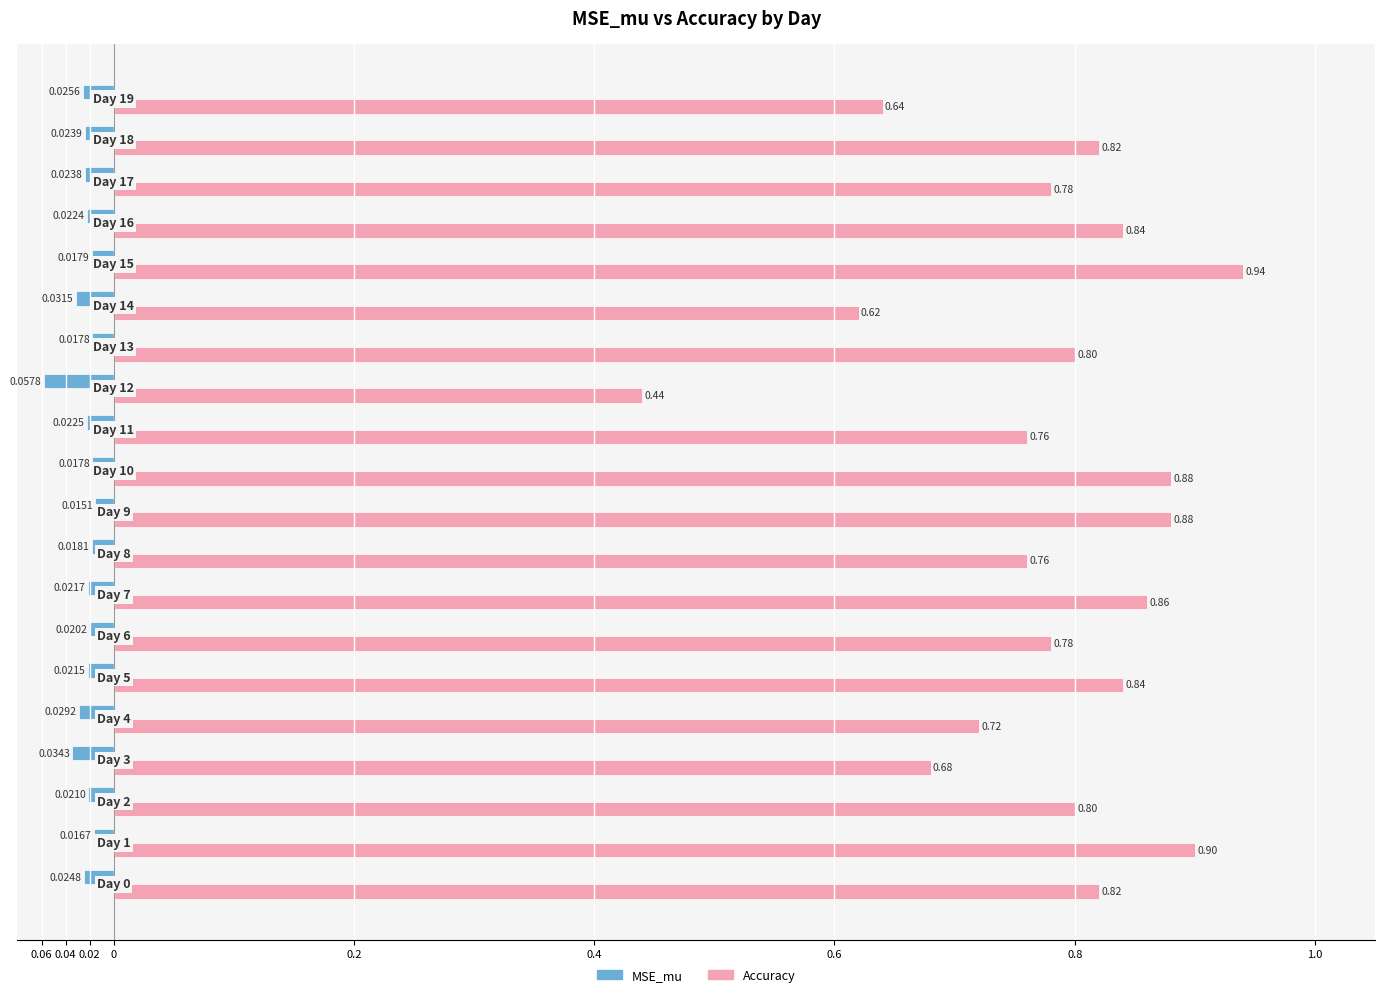

Rank the series by their maximum value, from lowest to highest.

MSE_mu, Accuracy